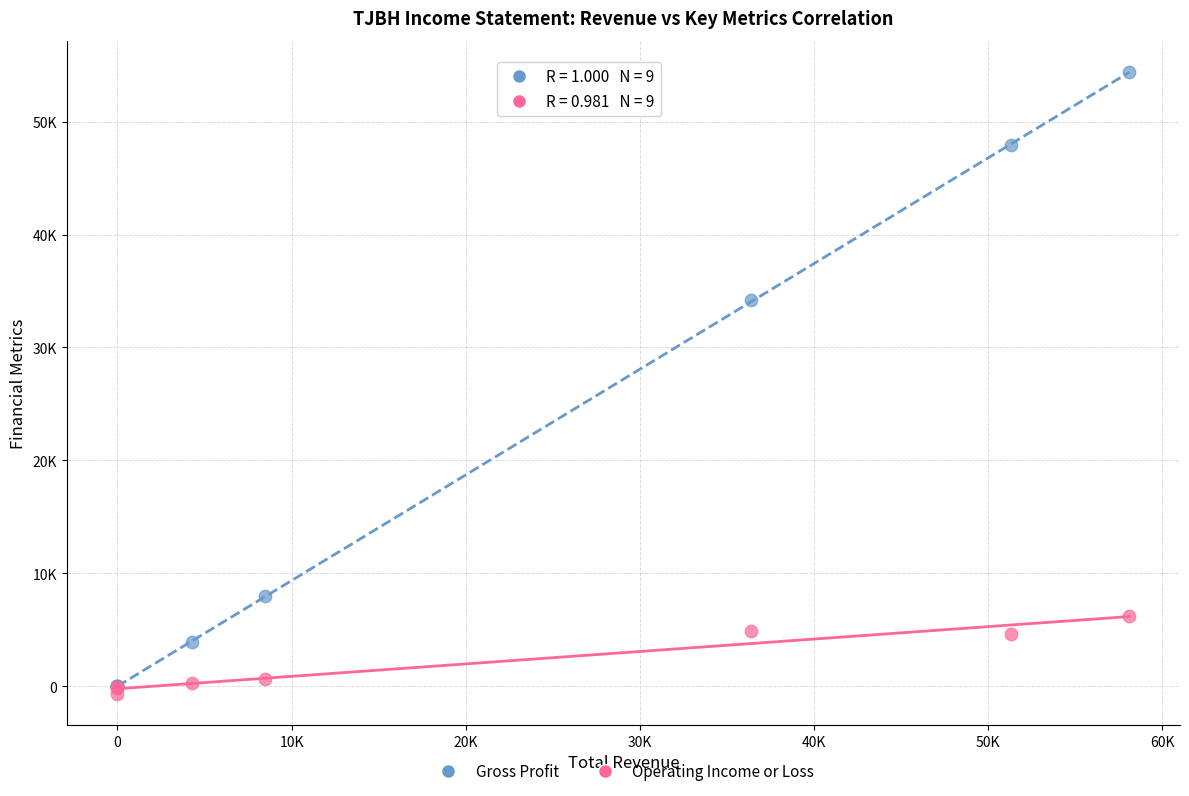

Which series reaches the minimum Y coordinate?

Operating Income or Loss